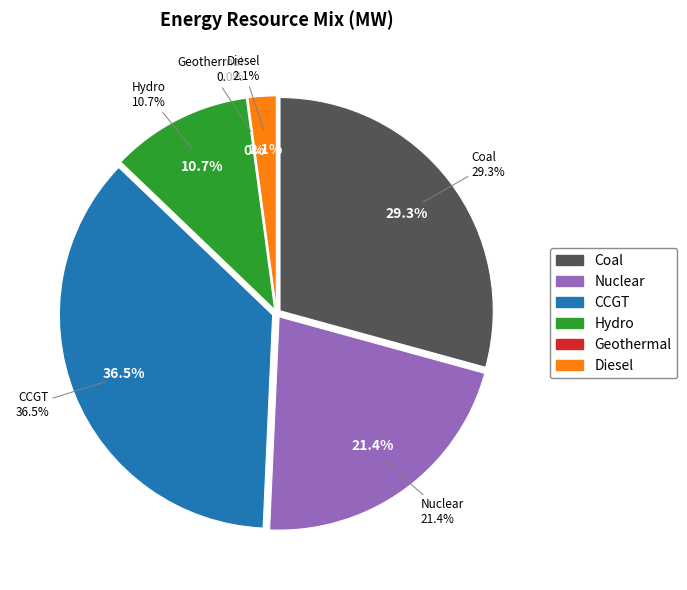

How many segments does this pie chart have?

6